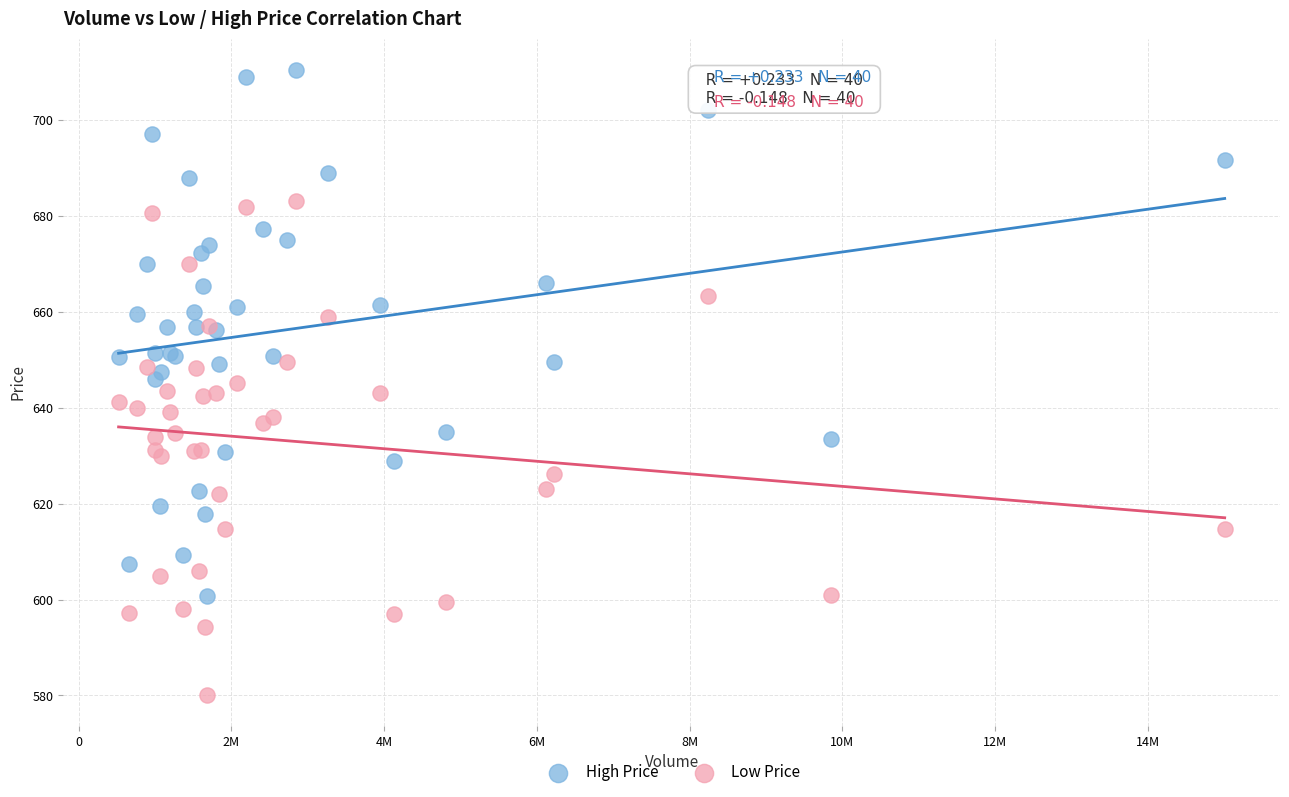

Which series contains the lowest Y value?

Low Price